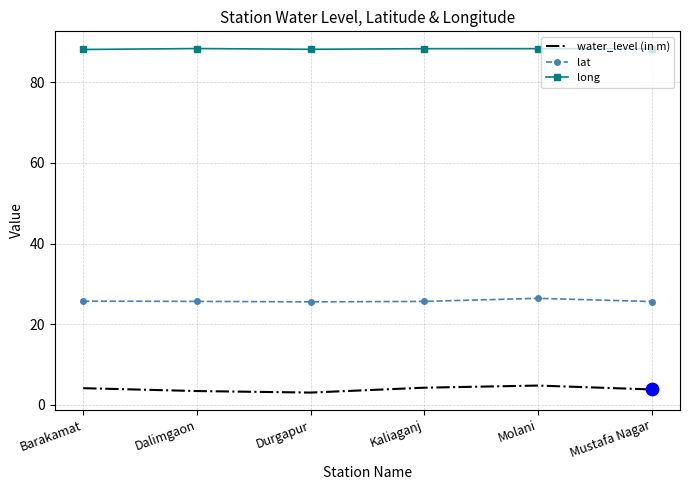

What is the total value across all series at Molani?

119.5